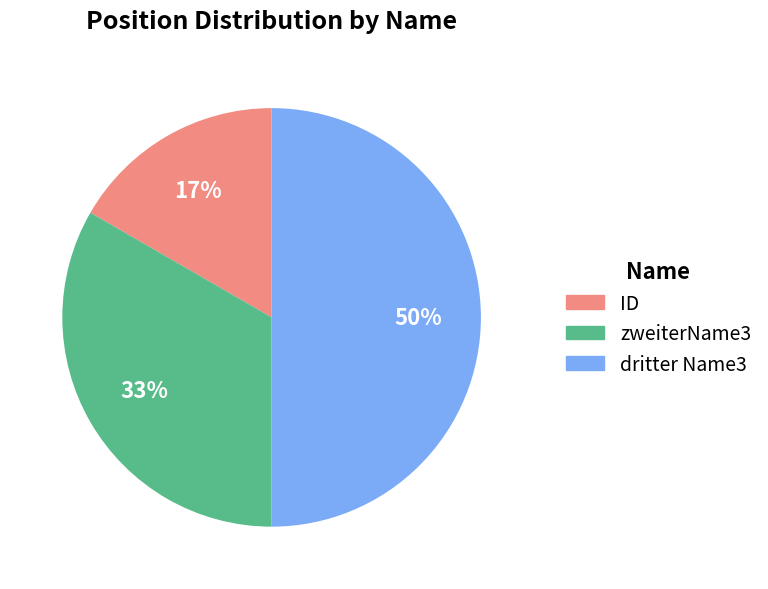

The zweiterName3 slice represents 33% of the pie. True or false?

True